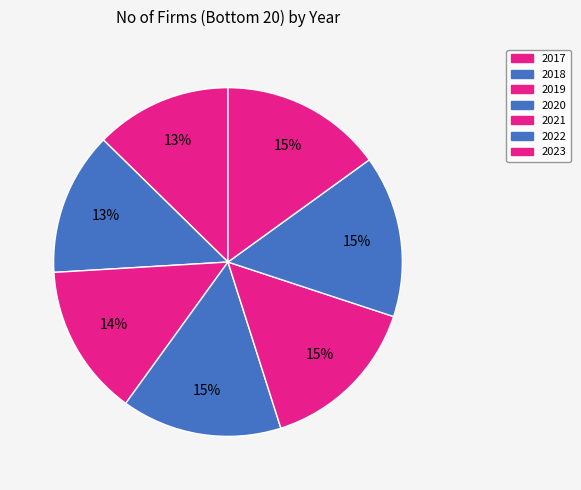

How many slices are in this pie chart?

7